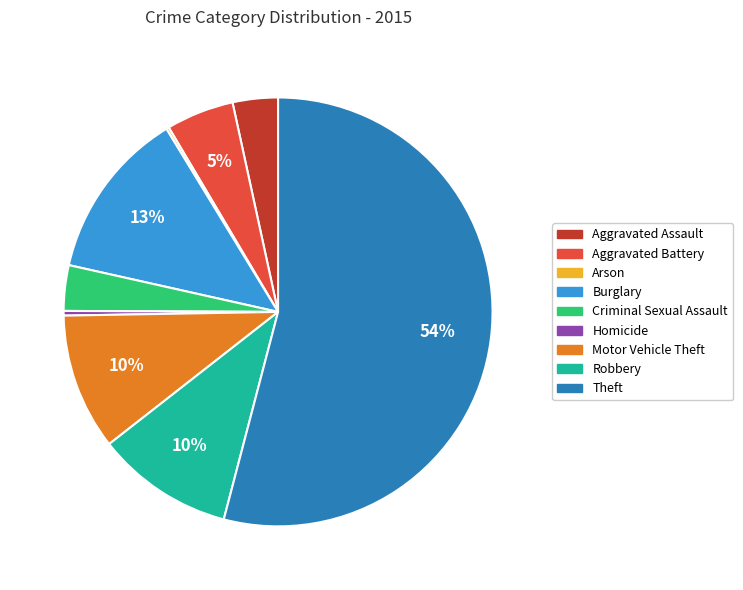

Which category accounts for the majority?

Theft